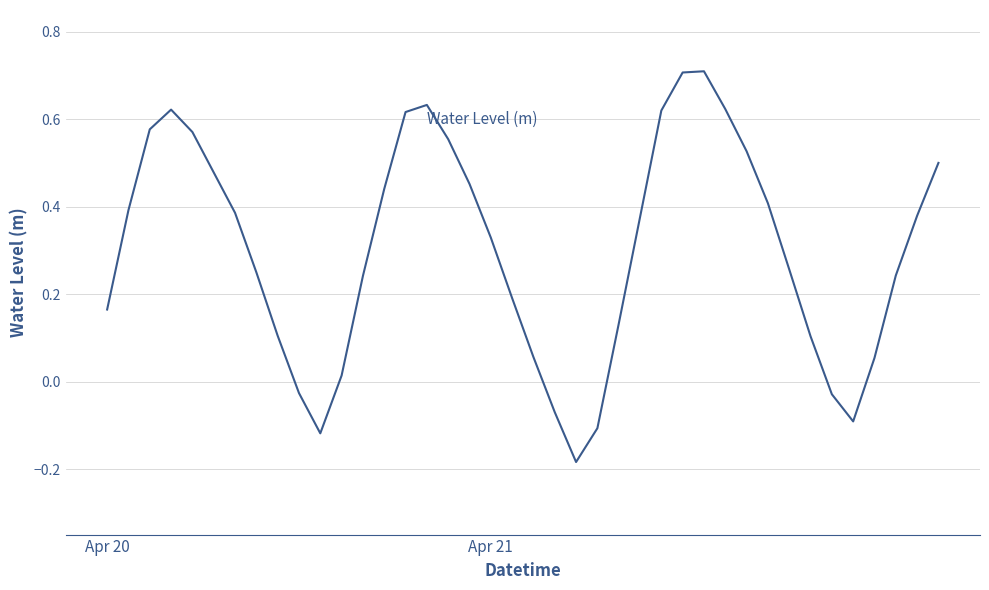

What is the greatest value displayed?

0.7